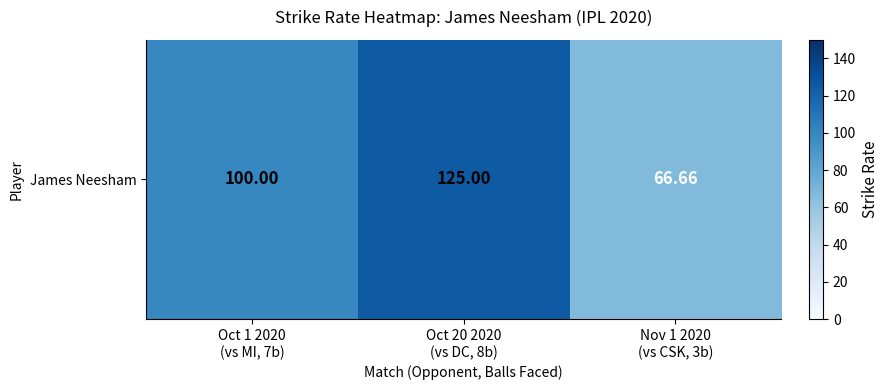

What is the sum of the values at Nov 1 2020
(vs CSK, 3b) and Oct 20 2020
(vs DC, 8b)?

191.7